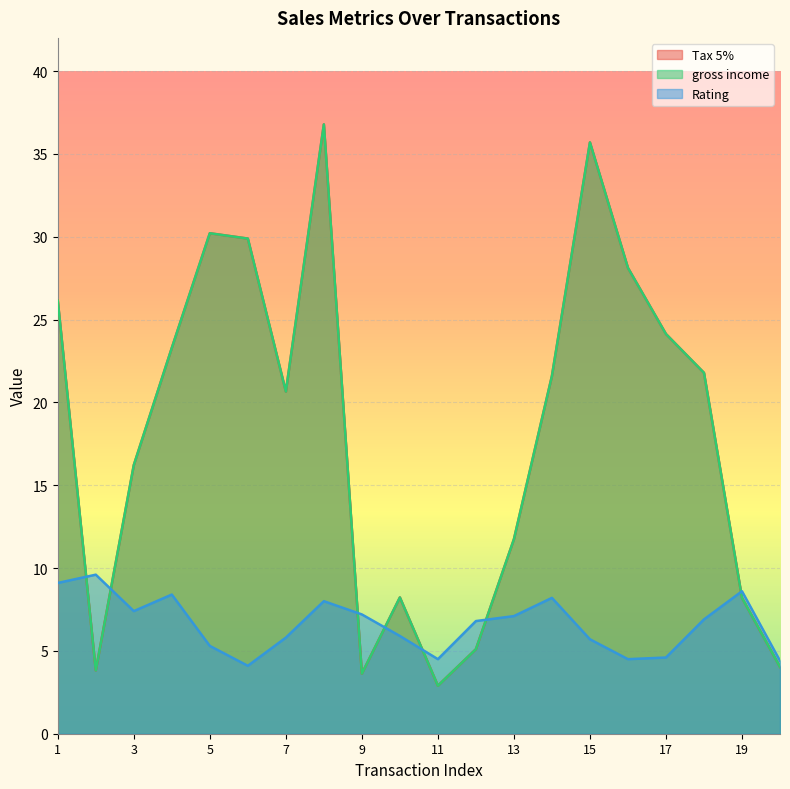

How many data points in gross income are above 21?

10